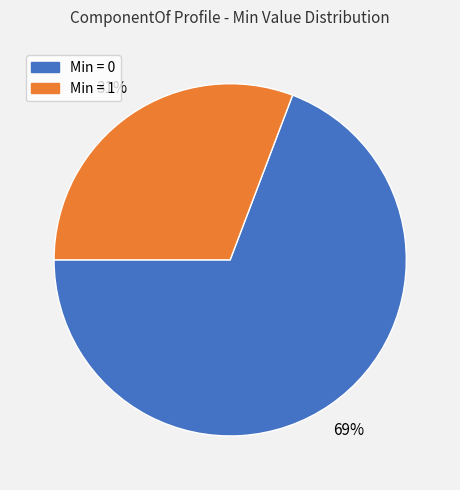

To the nearest percent, what portion does Min = 0 represent?

69%